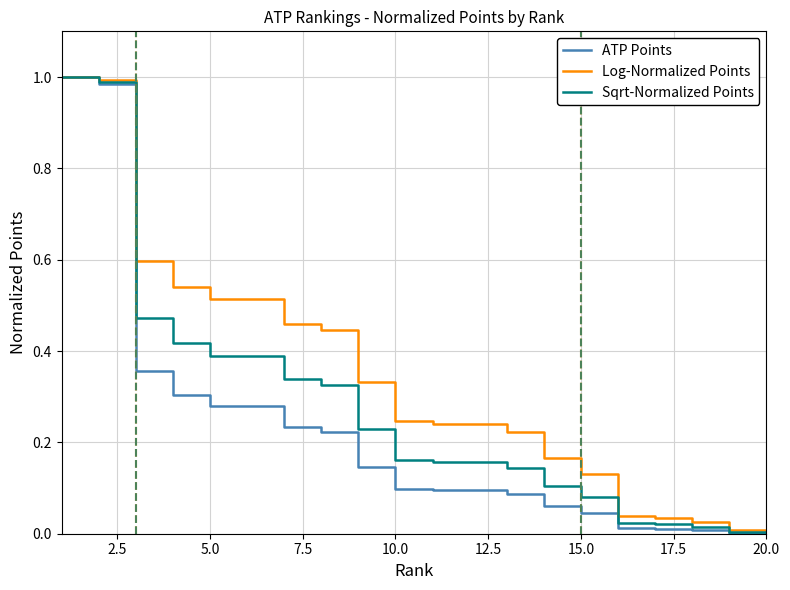

Which series has the largest total across all categories?

Log-Normalized Points